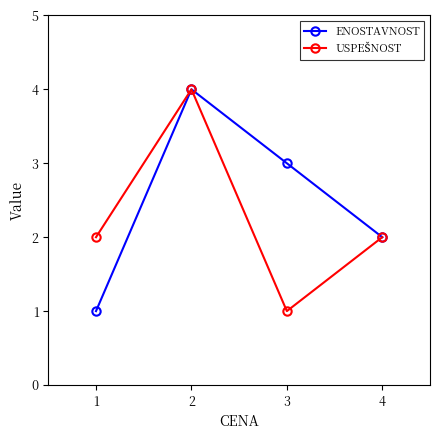

Which series has the largest total across all categories?

ENOSTAVNOST